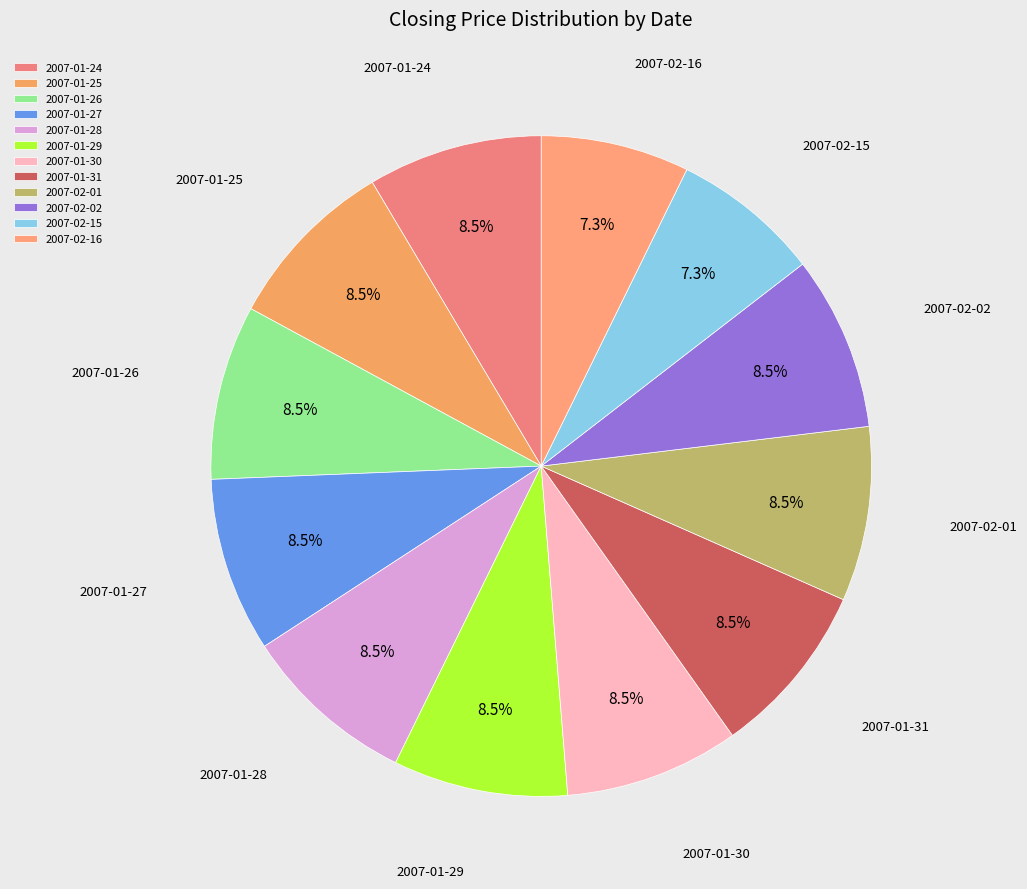

Does any single category account for the majority?

No